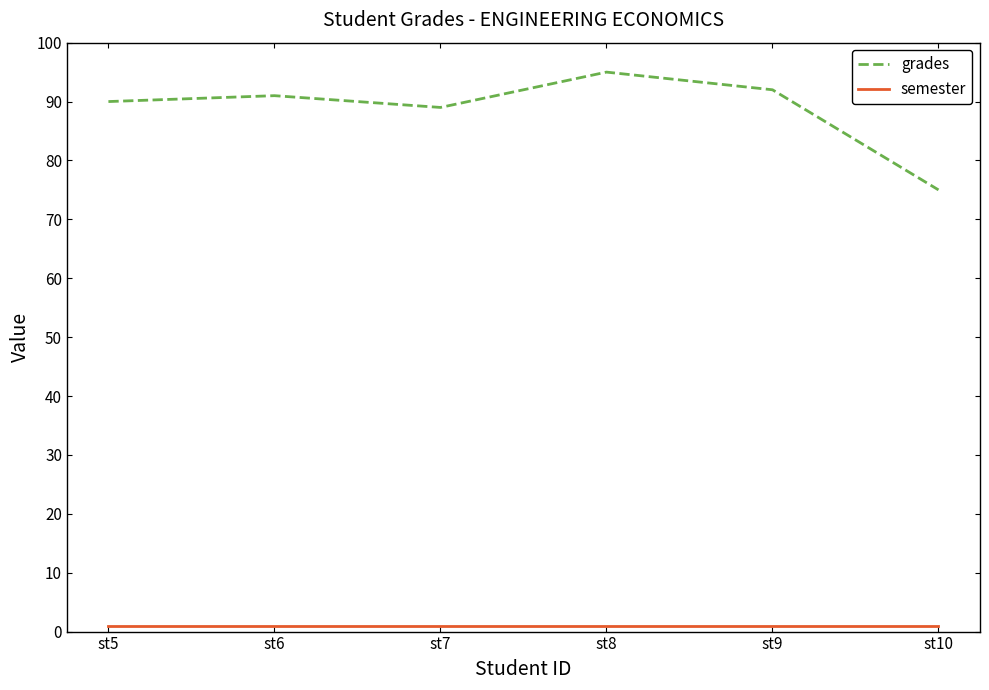

What are all the series names shown in the legend?

grades, semester